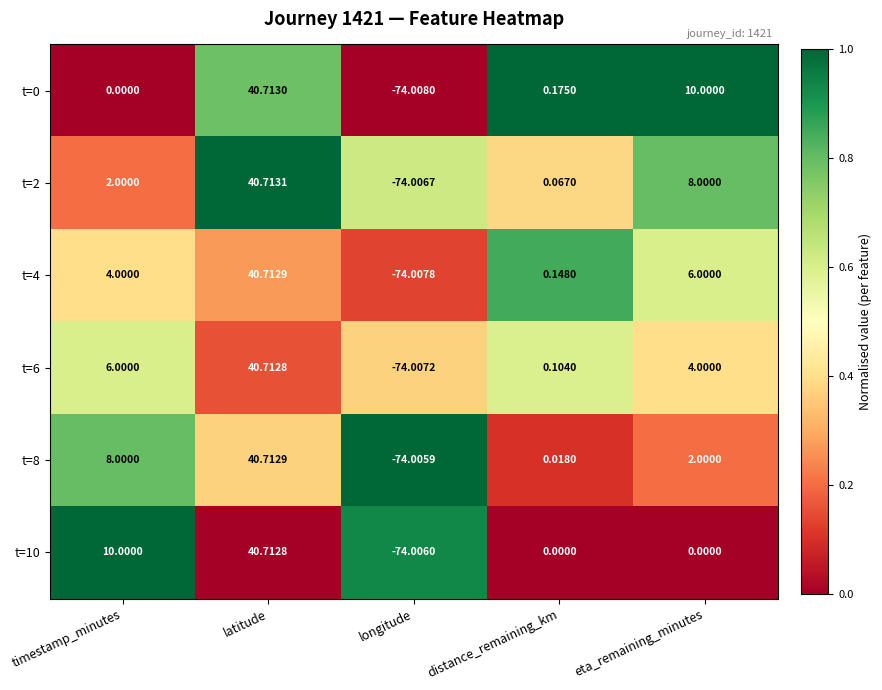

At which label does t=10 reach its minimum?

longitude